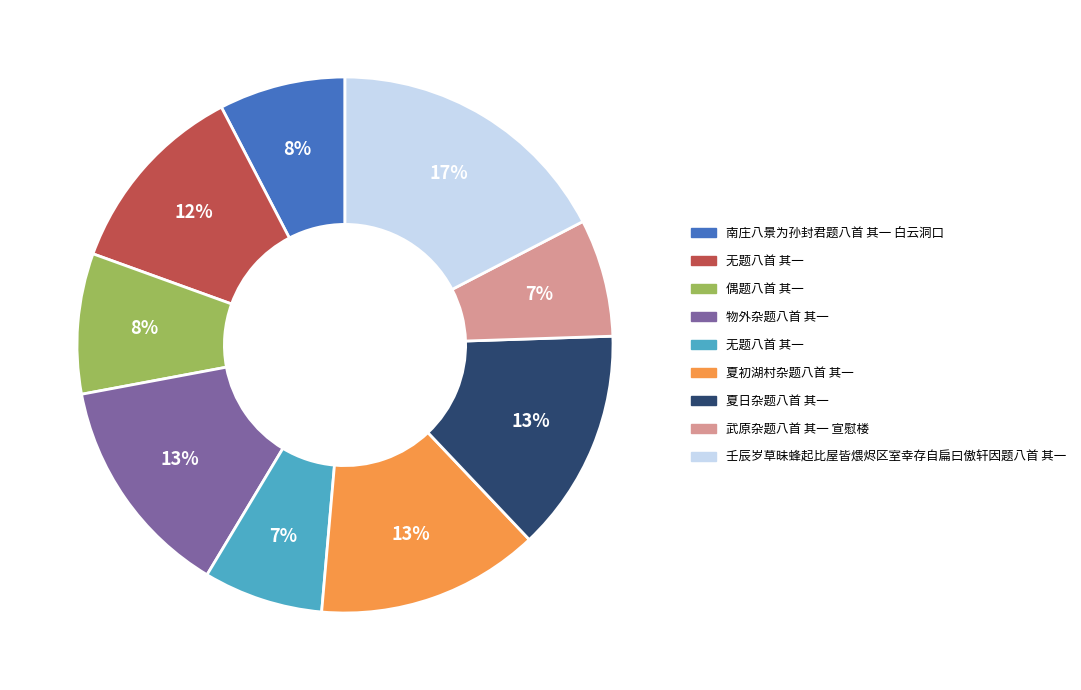

To the nearest percent, what is the difference between the largest and smallest slice percentages?

10%